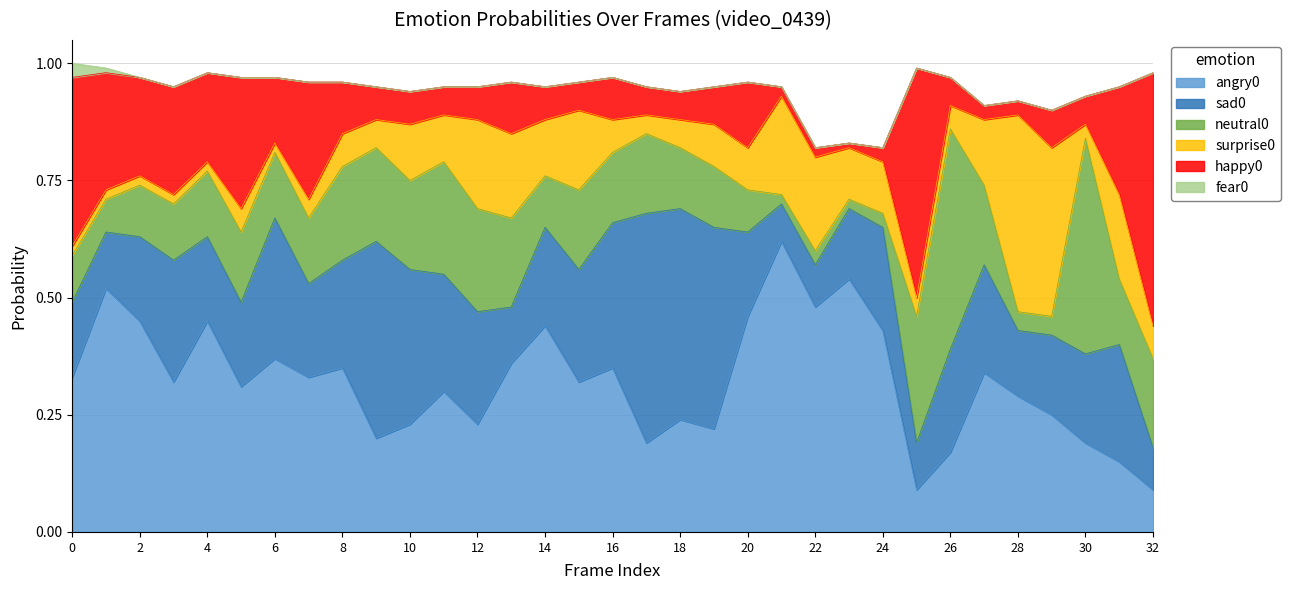

Does the chart have visible grid lines?

Yes